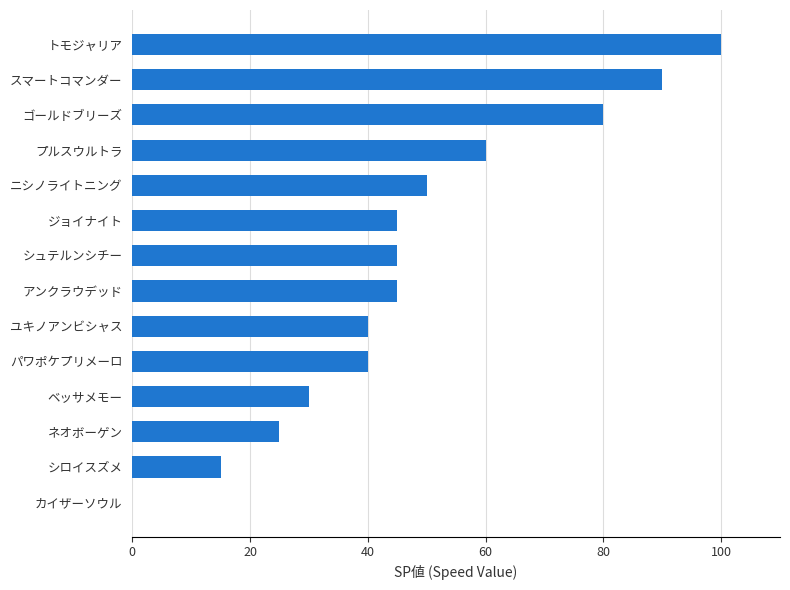

How many values are above zero?

13